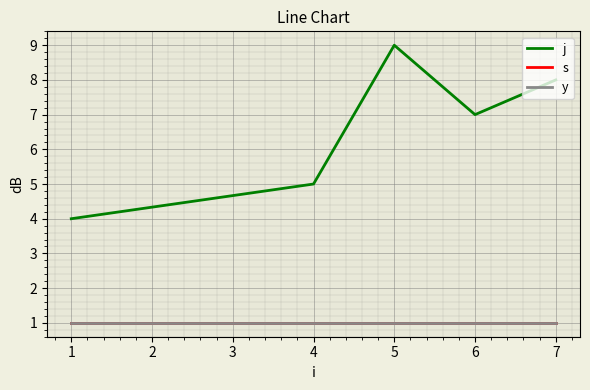

Is this an area chart (filled region under the line)?

No